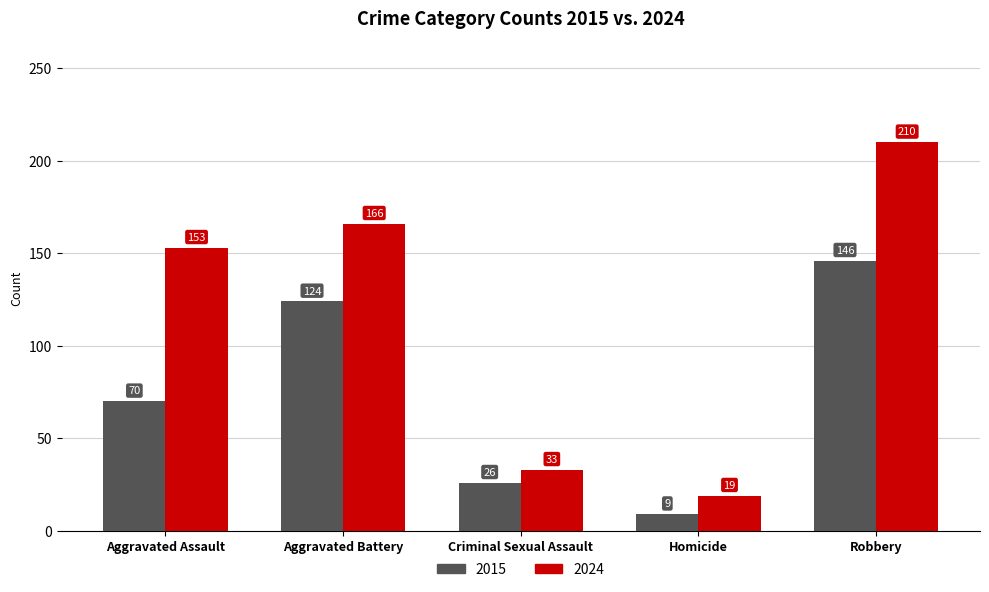

List the series in order of their peak value, lowest first.

2015, 2024